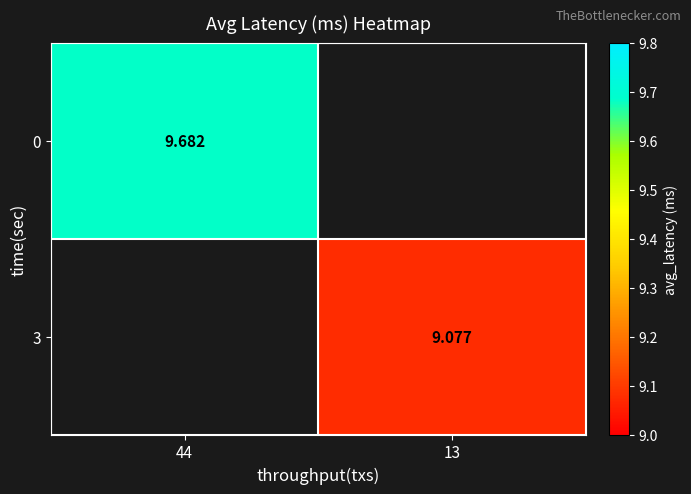

List the series in order of their overall mean, highest first.

0, 3